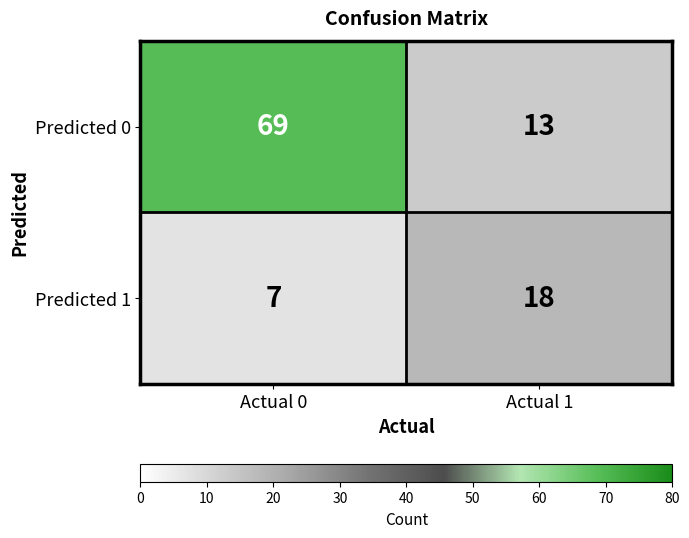

What is the sum of the Predicted 1 values at Actual 0 and Actual 1?

25